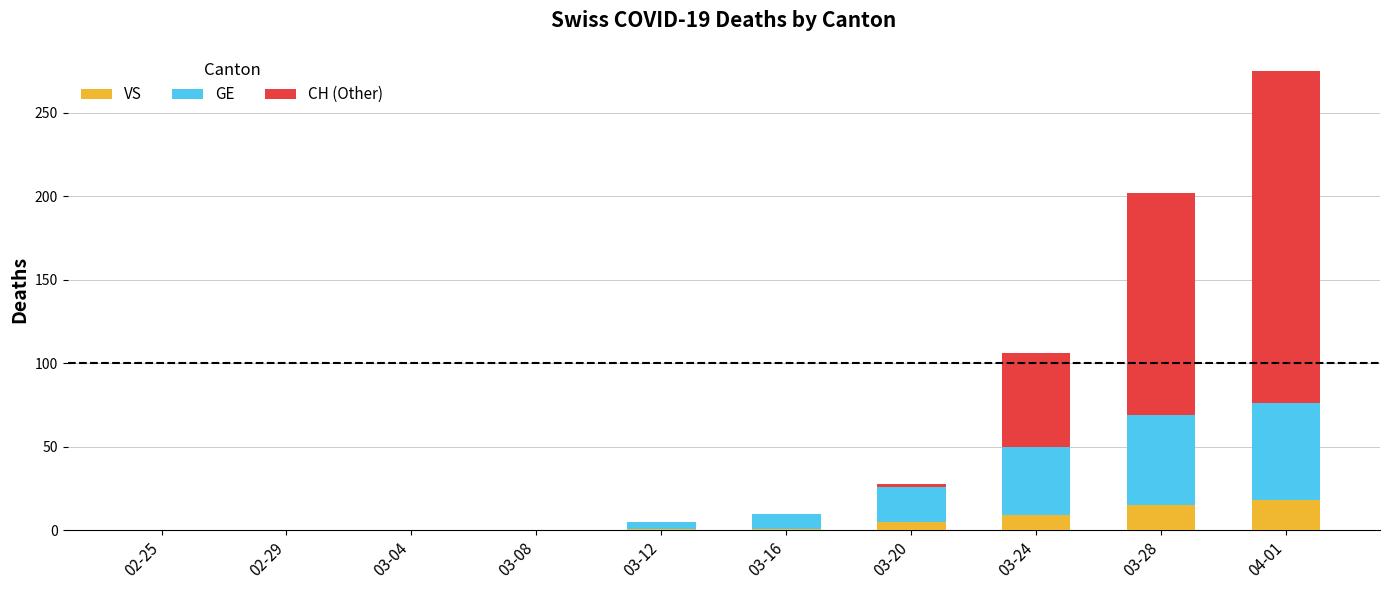

At which category is the sum across all series the highest?

04-01